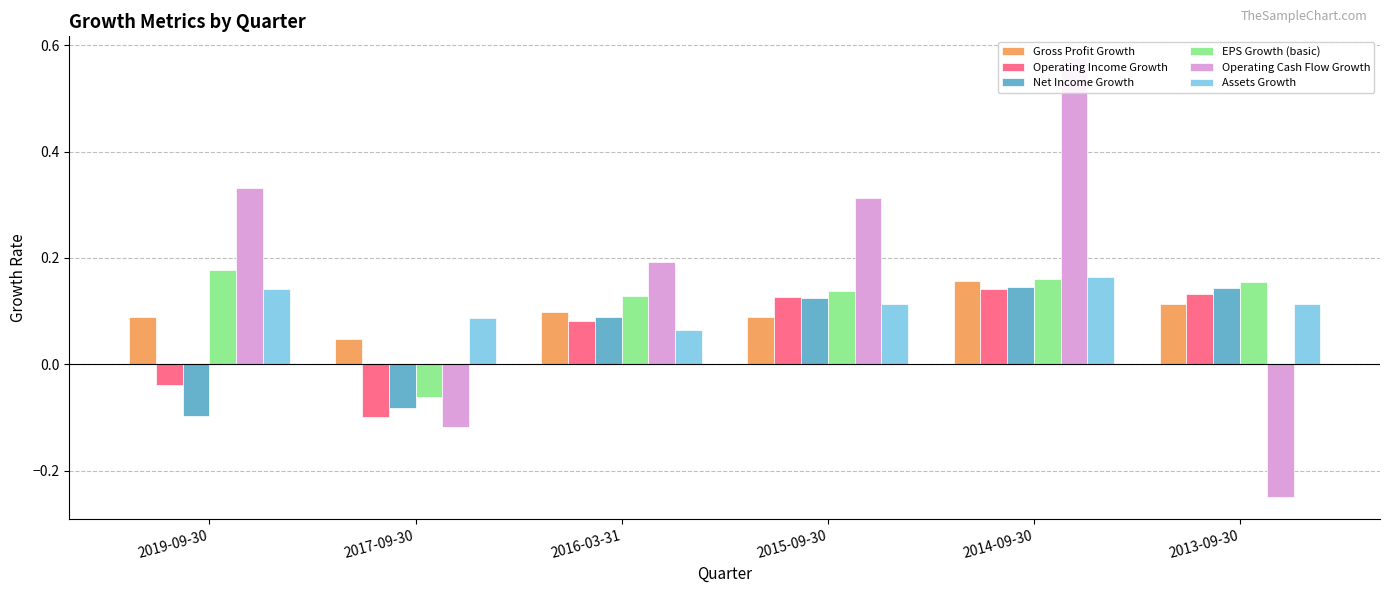

What is the minimum value shown in the chart?

-0.2